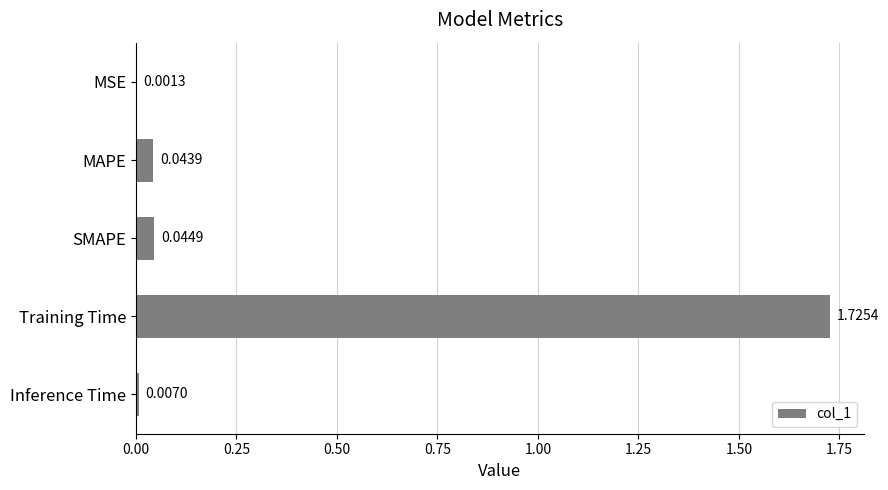

At which label is the value closest to 0?

MSE